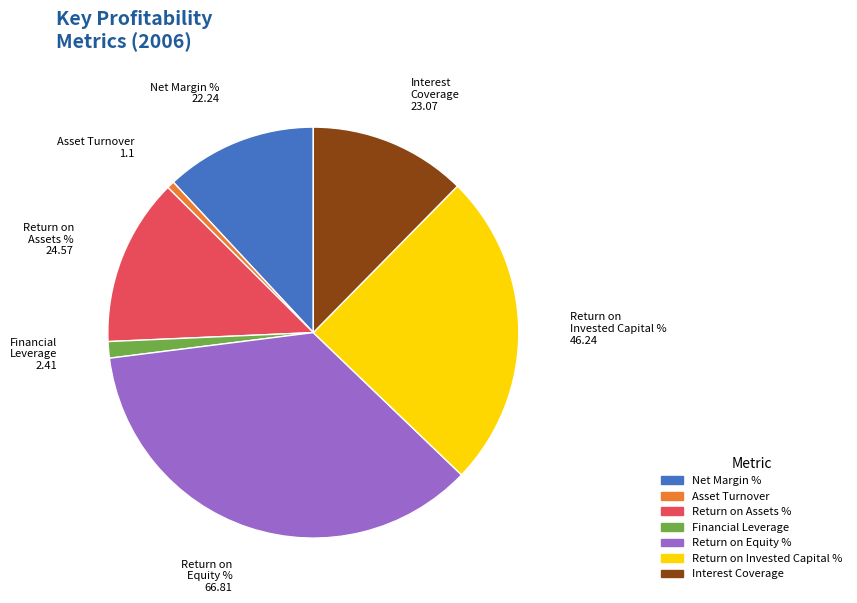

Does Interest Coverage account for over 50% of the chart?

No